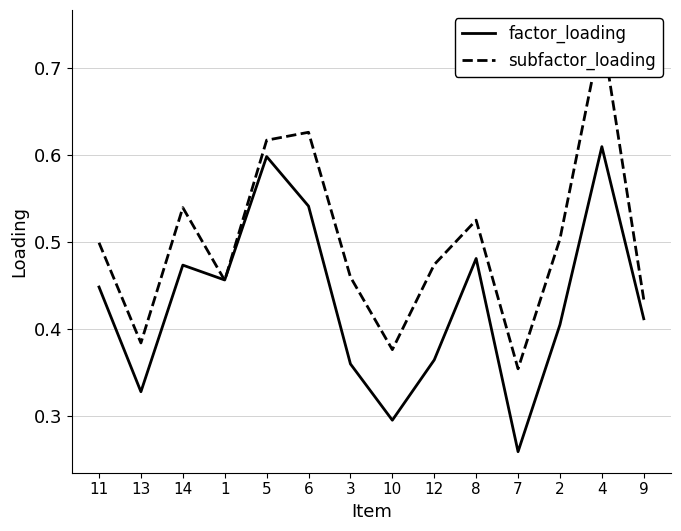

How many interior local peaks does the factor_loading series have?

4